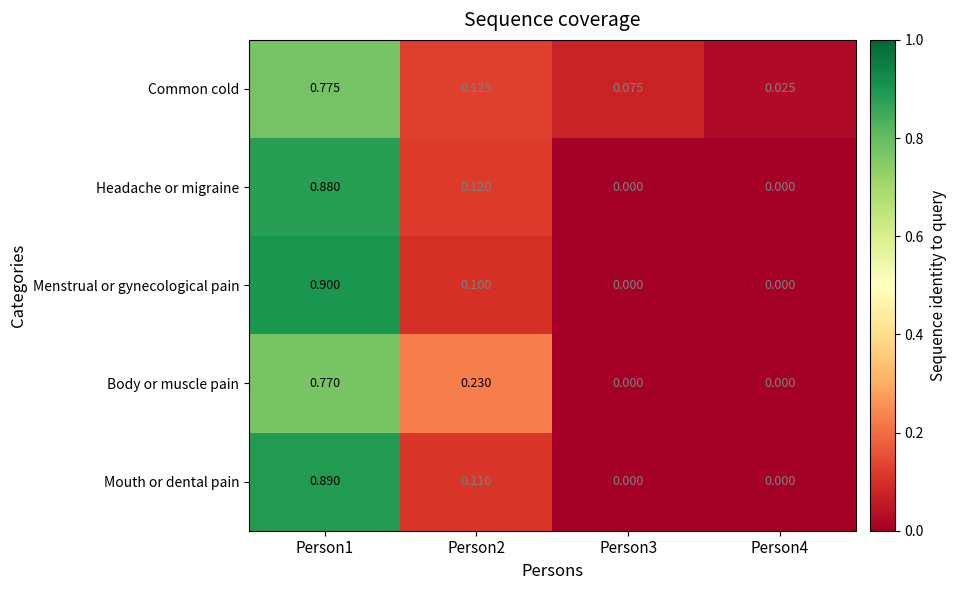

Between Person2 and Person4, which series saw the biggest shift?

Body or muscle pain